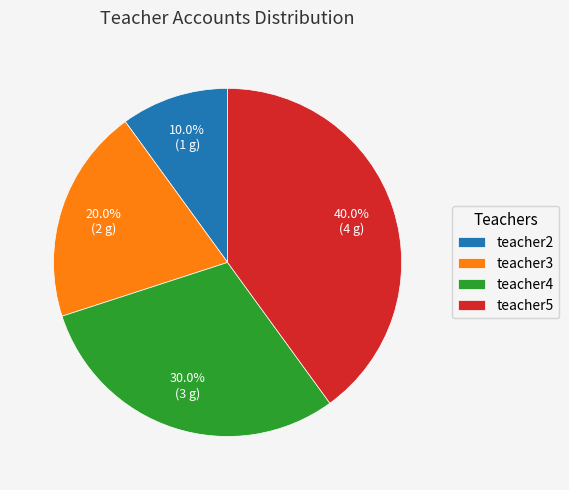

To the nearest percent, what is the difference between the teacher4 and teacher5 slice percentages?

10%